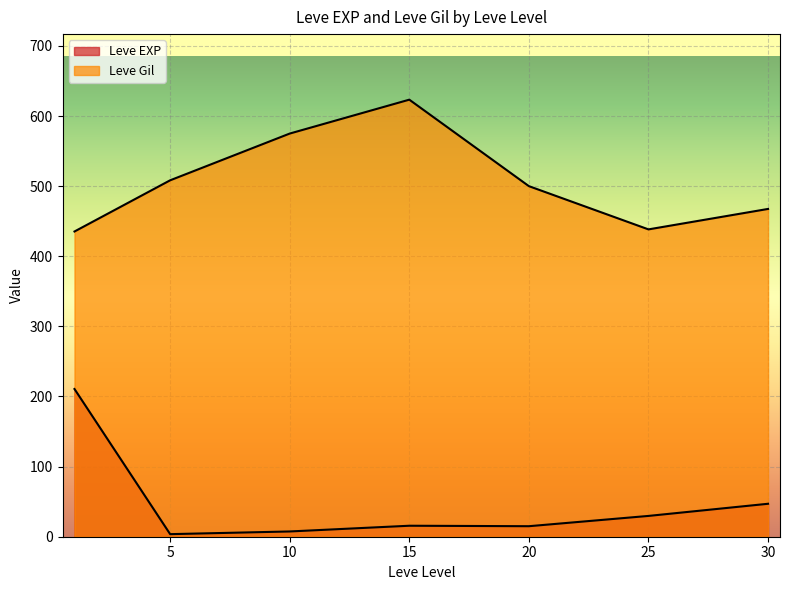

List the series in order of their overall mean, lowest first.

Leve EXP, Leve Gil